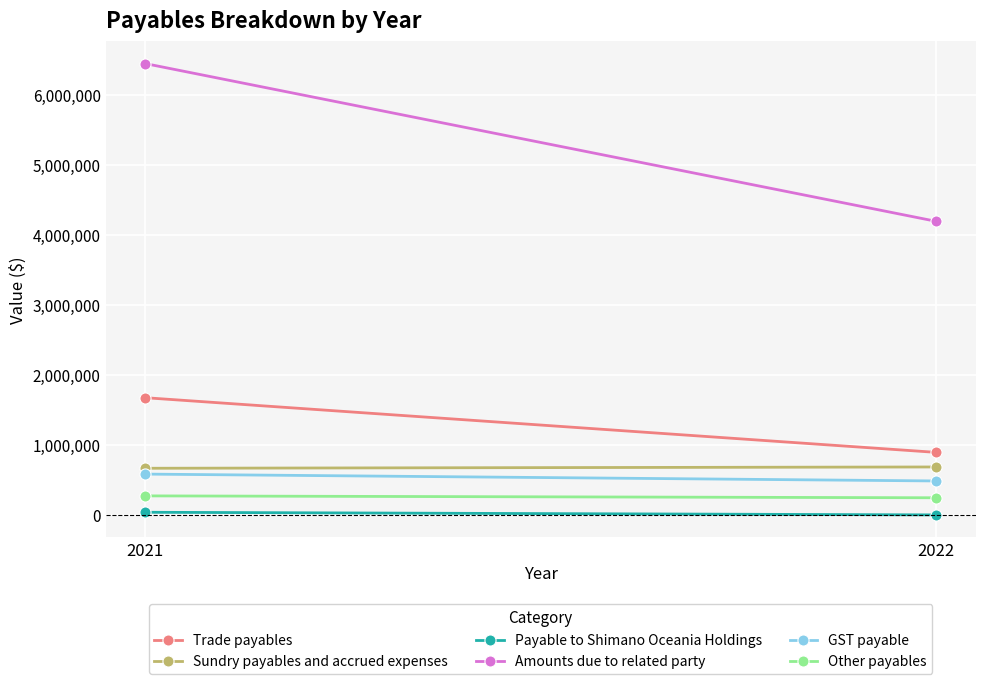

Is it true that Trade payables equals 893433 at 2022?

True